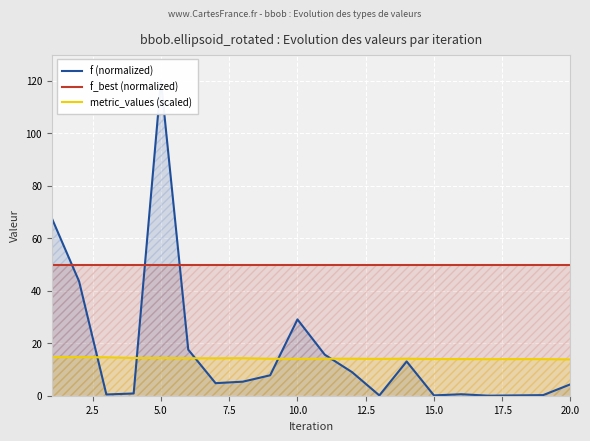

The value of metric_values (scaled) at 10.0 is 9.3. True or false?

False